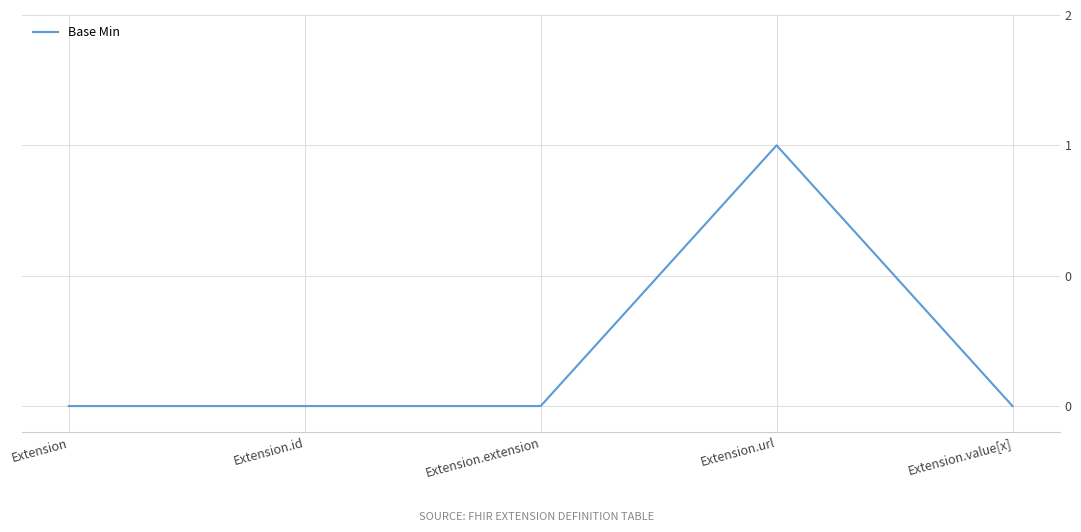

What is the label of the 1st point from the left?

Extension